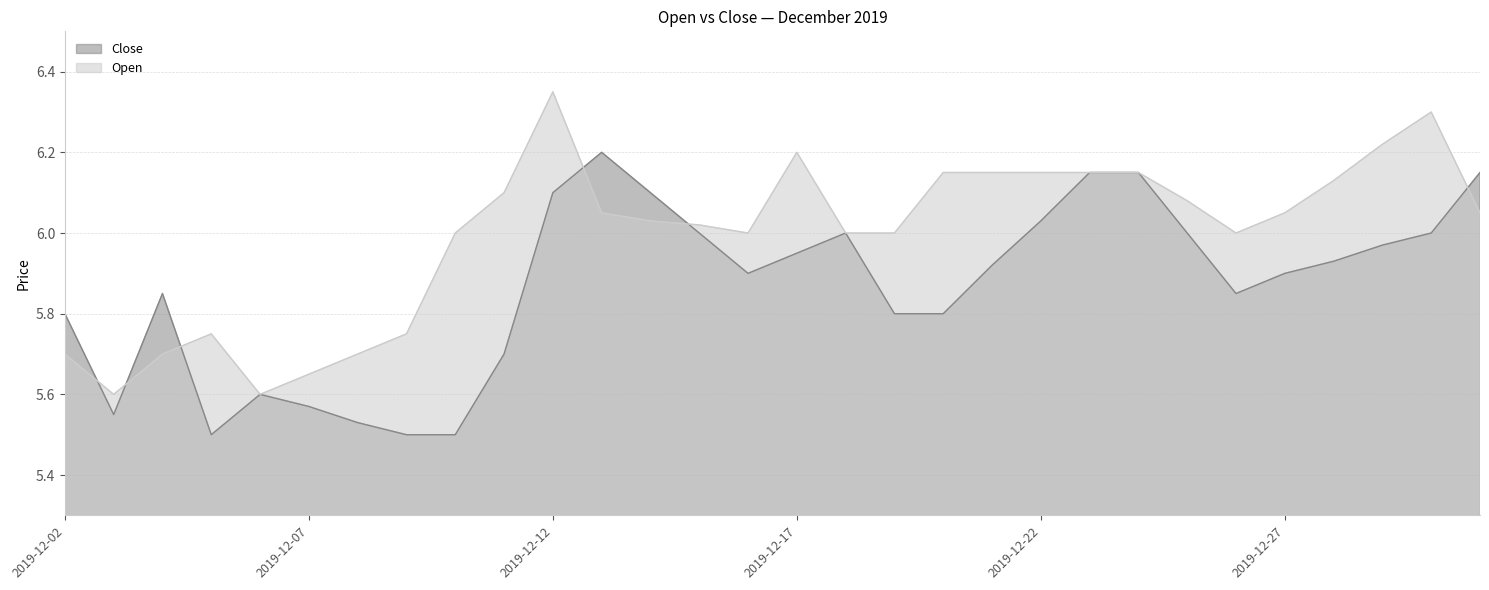

What are all the series names shown in the legend?

Close, Open